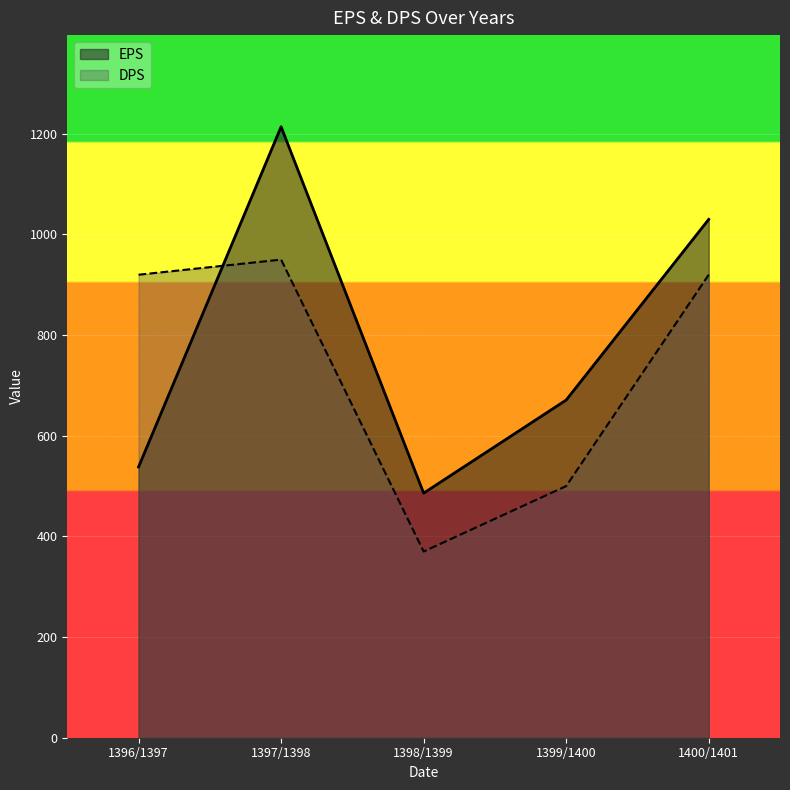

Reading left to right, what are all the values shown in this chart?

EPS: 538	1214	486	671	1030
DPS: 920	950	370	500	920